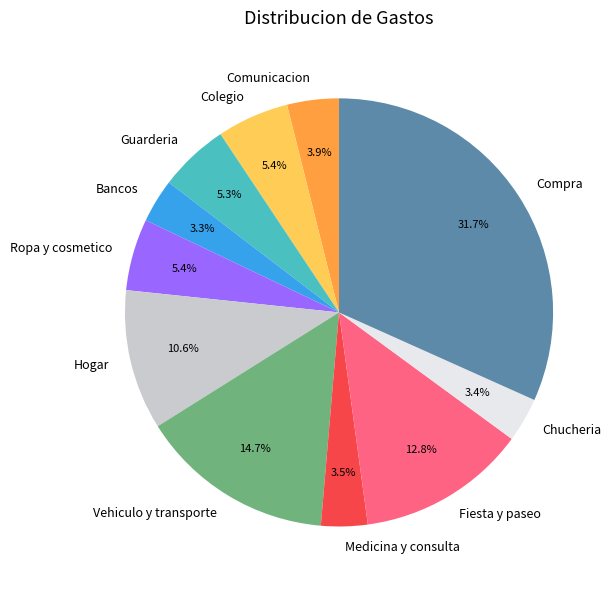

Which slice is the largest?

Compra